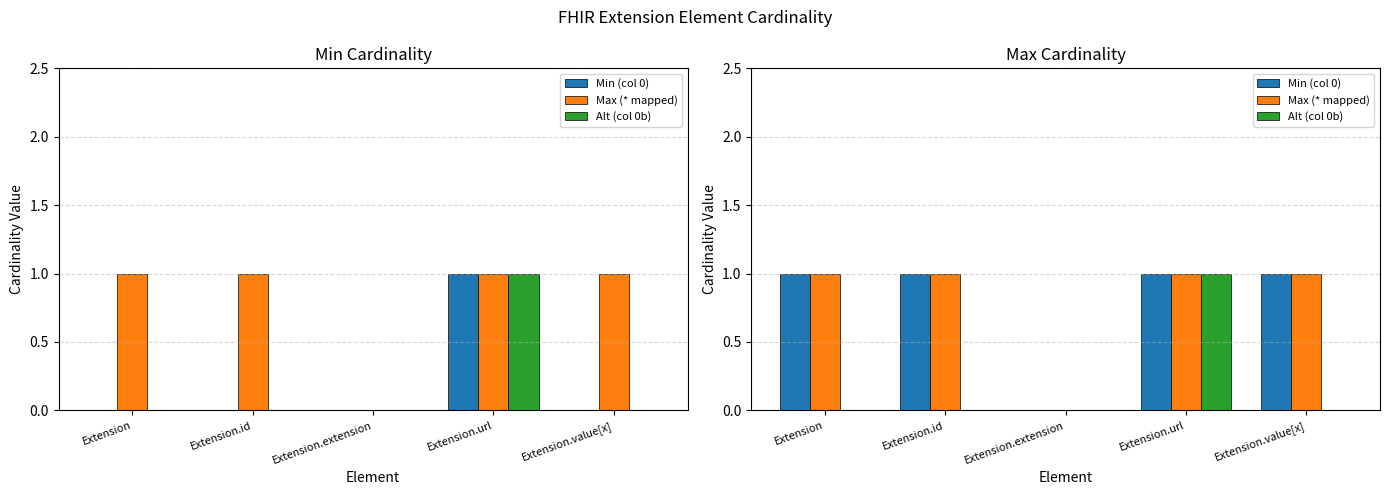

At Extension.url, list the series in order from smallest to largest.

Min (col 0), Max (* mapped), Alt (col 0b)